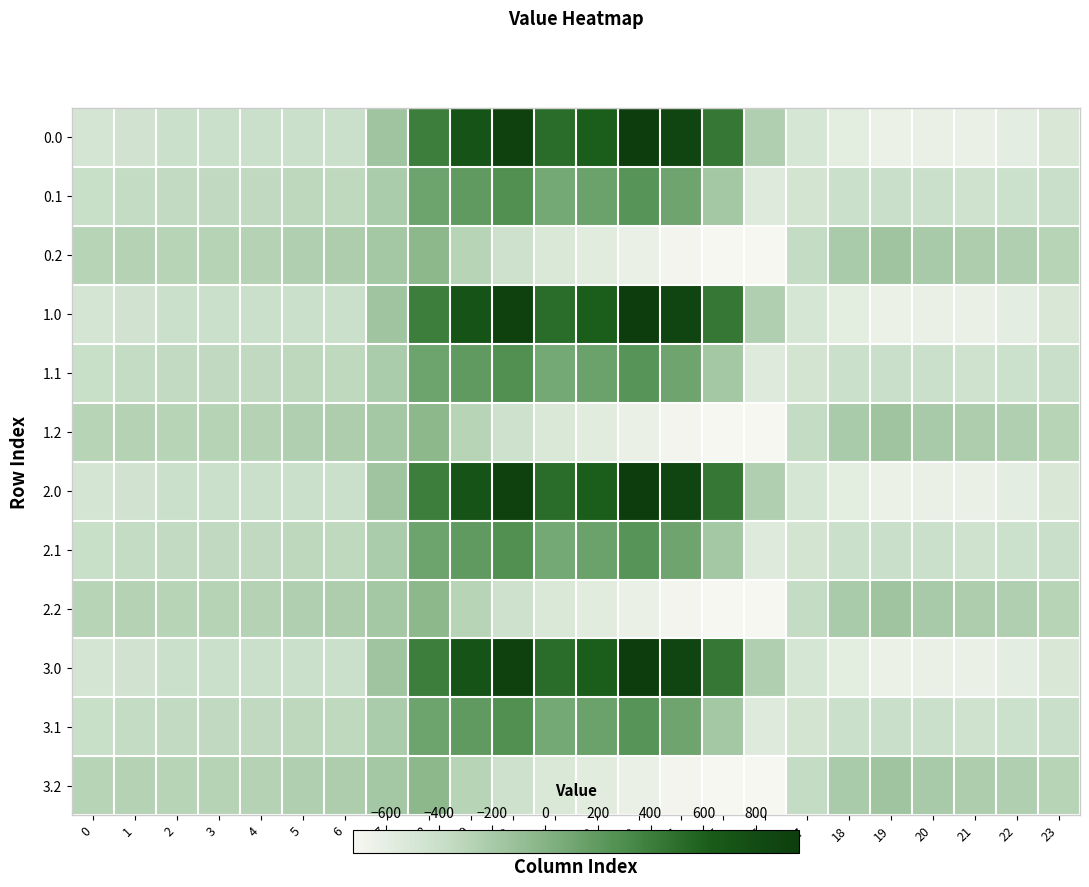

What is the greatest value displayed?

962.7